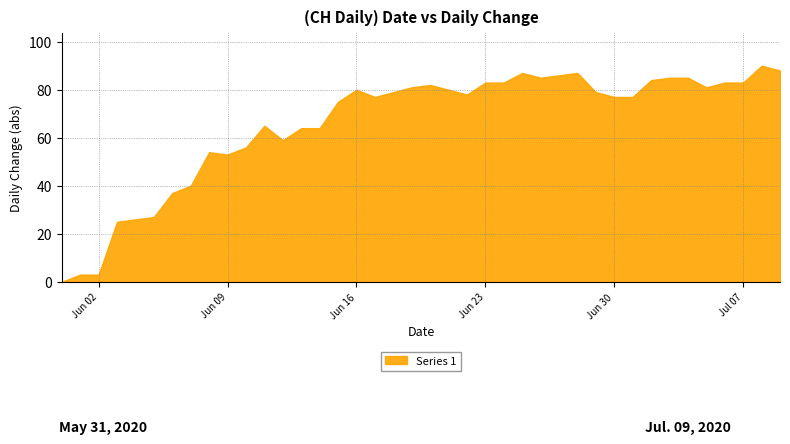

What is the maximum value shown in the chart?

90